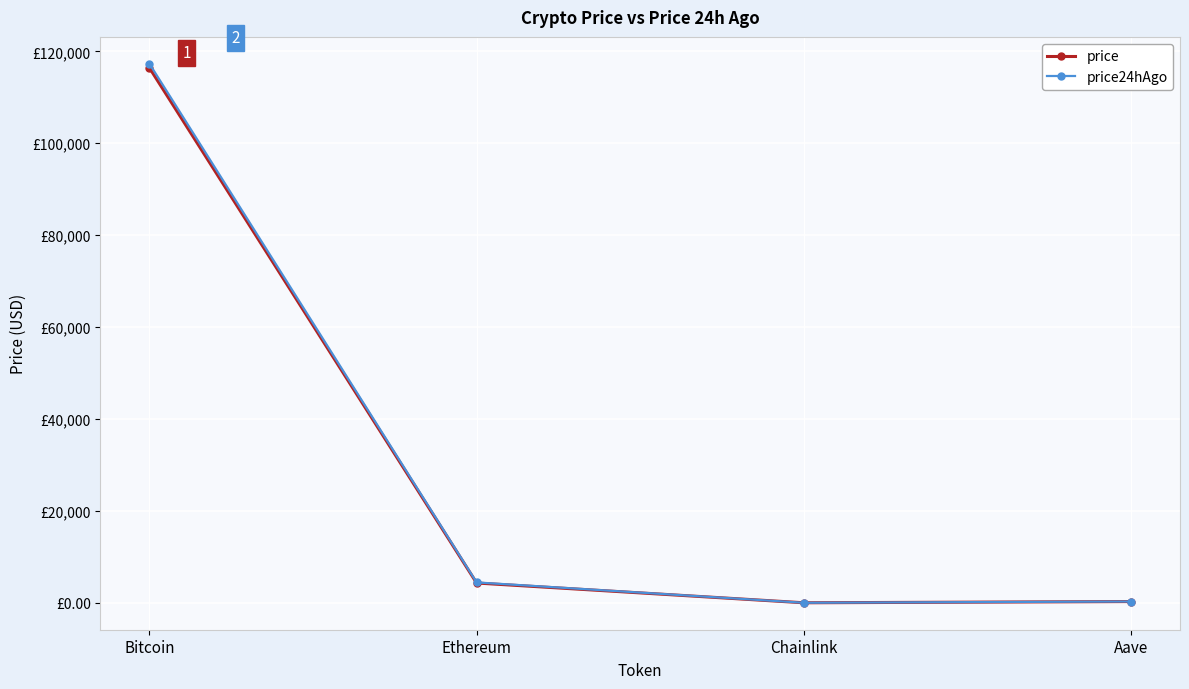

How many data points in price are less than 4327?

2